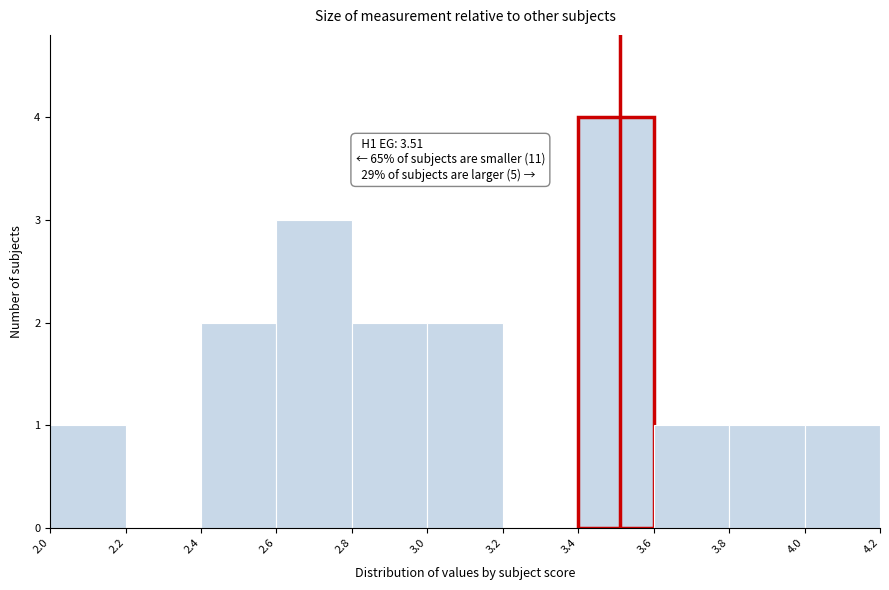

Over which range of the x-axis is the bar tallest?

3.4 to 3.6